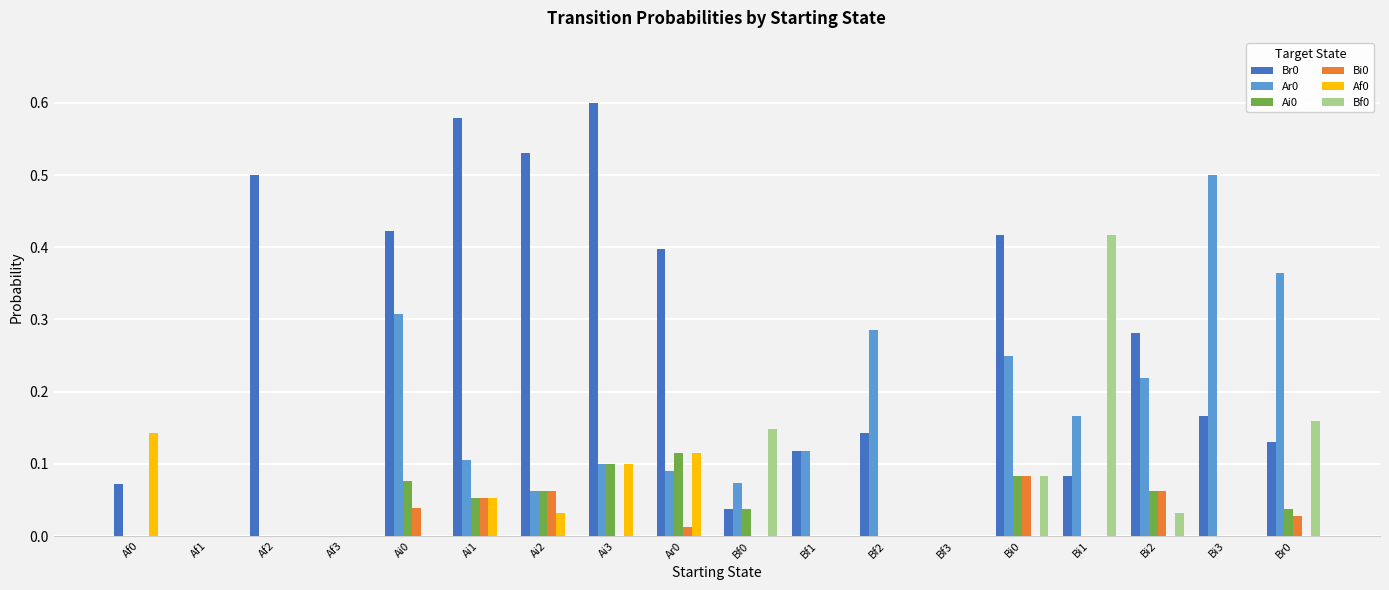

Which label corresponds to the largest value in the chart?

Ai3